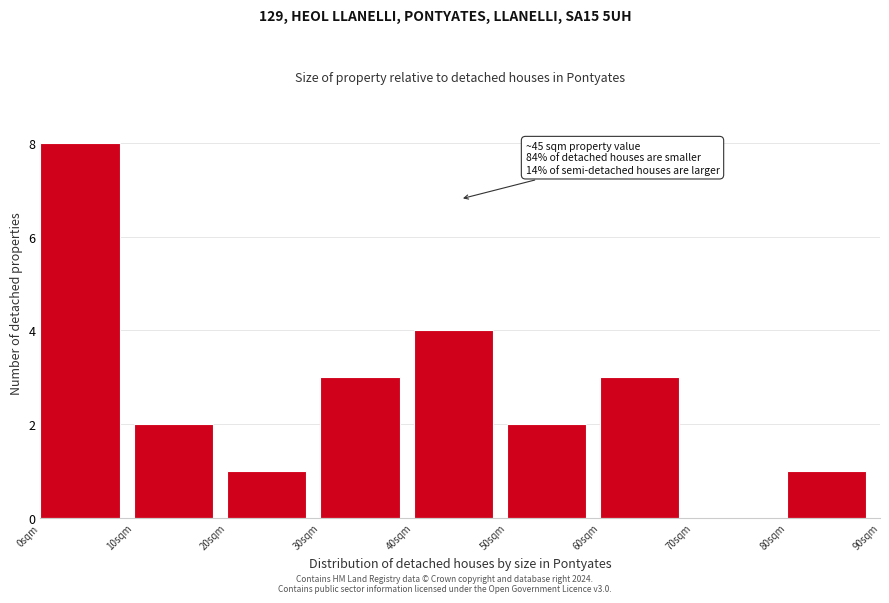

Over which range of the x-axis is the bar tallest?

0 to 10